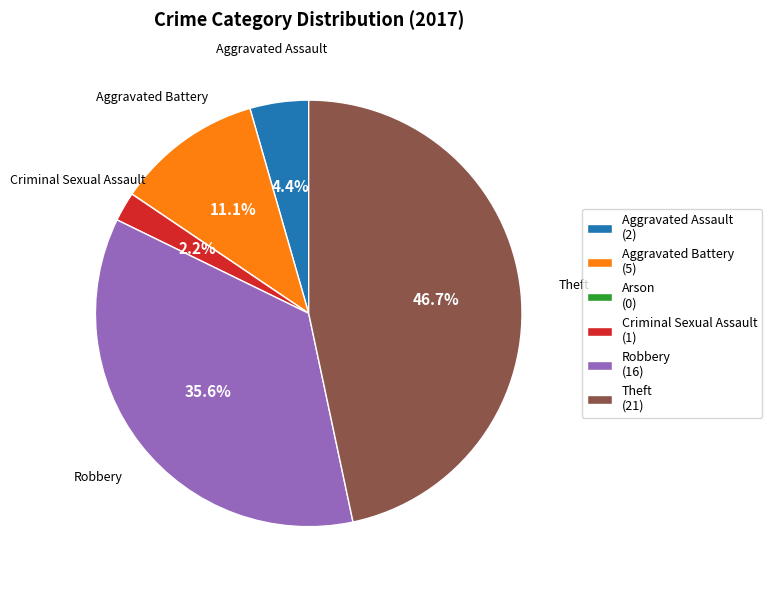

Does Theft account for over 50% of the chart?

No